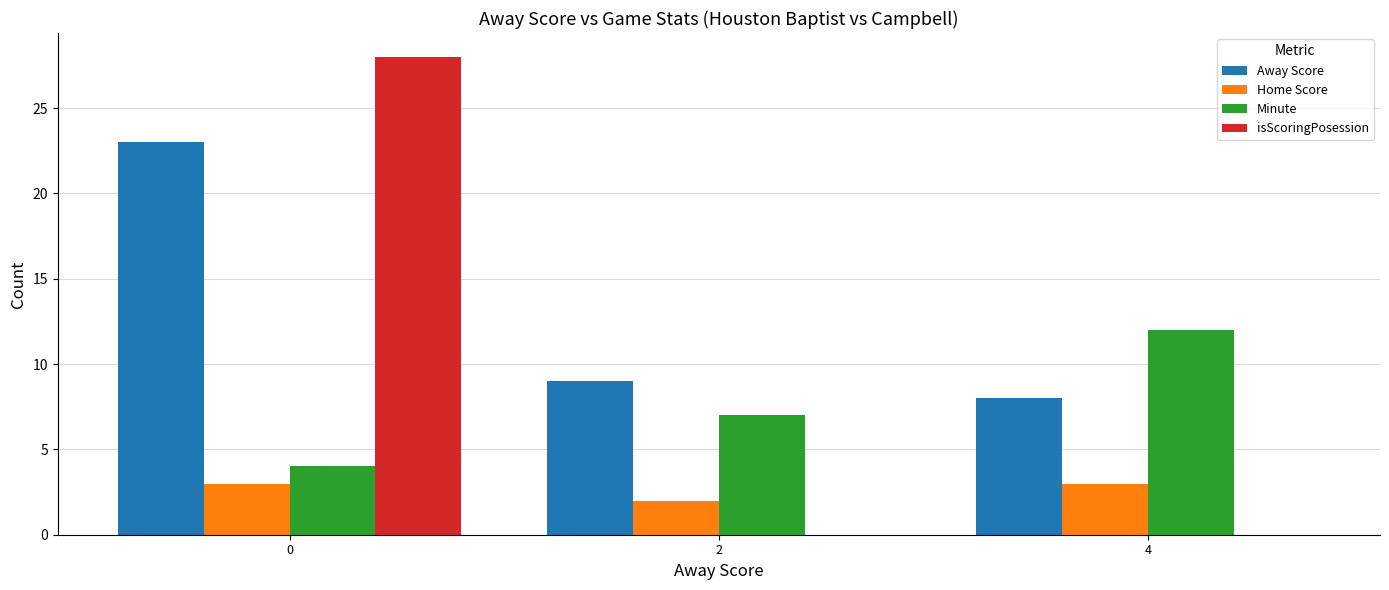

Between 2 and 4, which series saw the biggest shift?

Minute